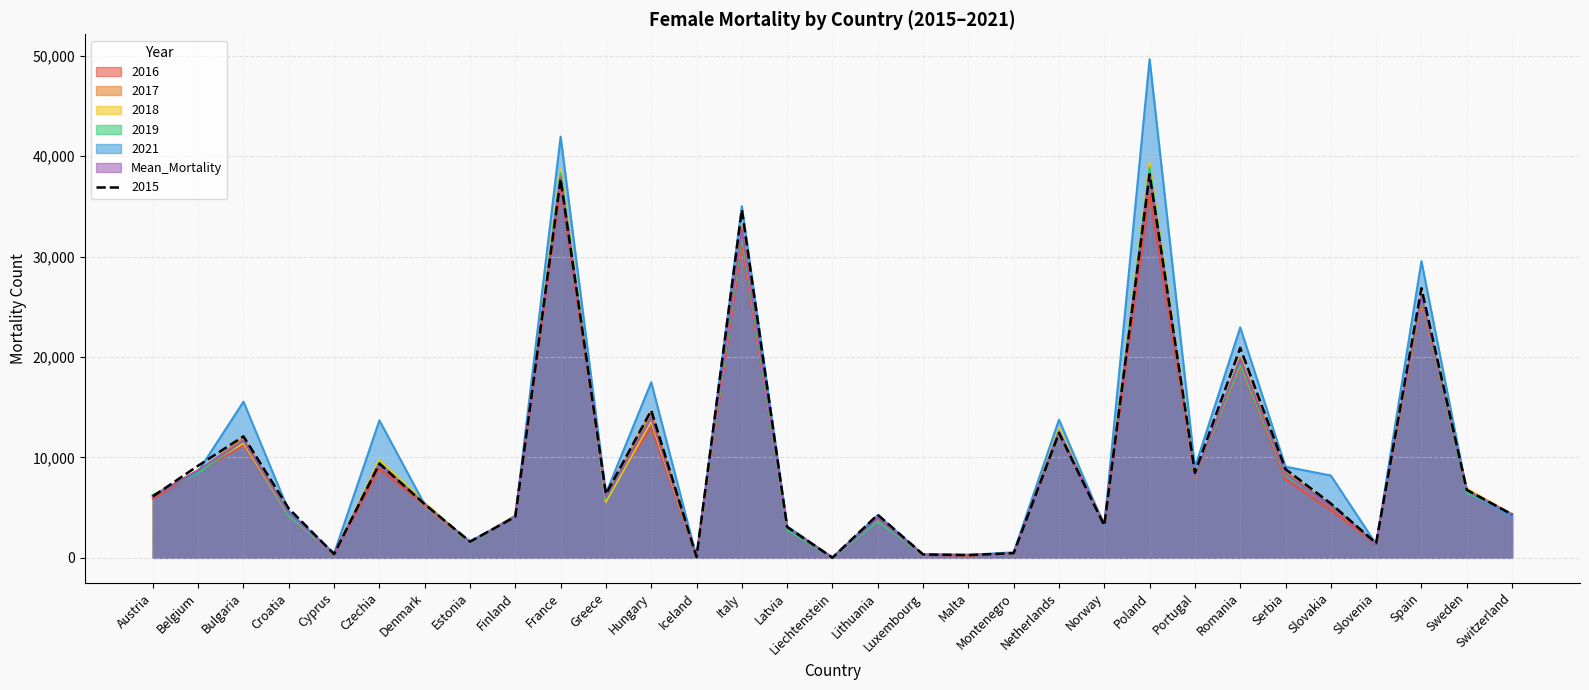

Which series has the widest spread of values?

2021